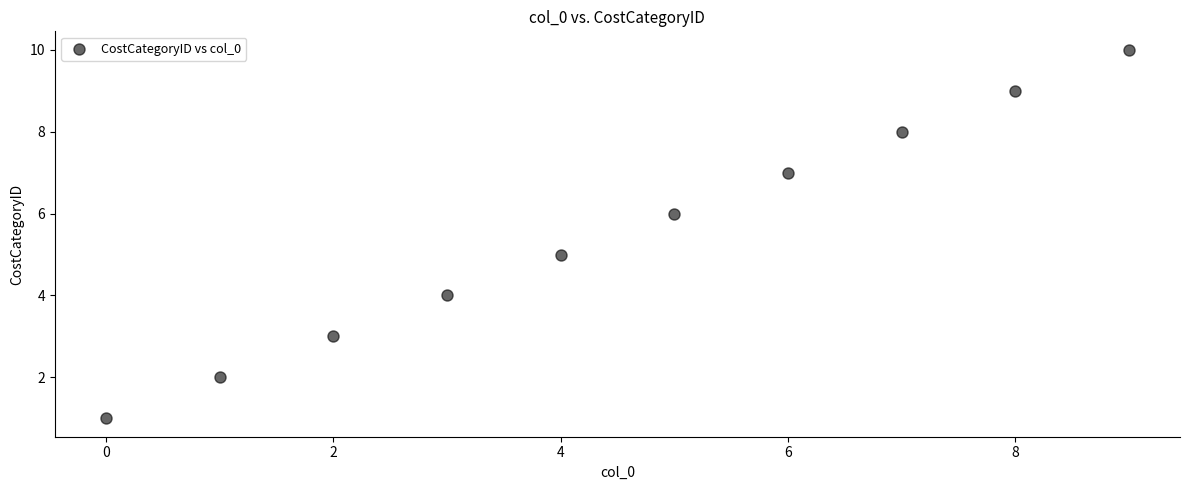

What is the average Y value?

6